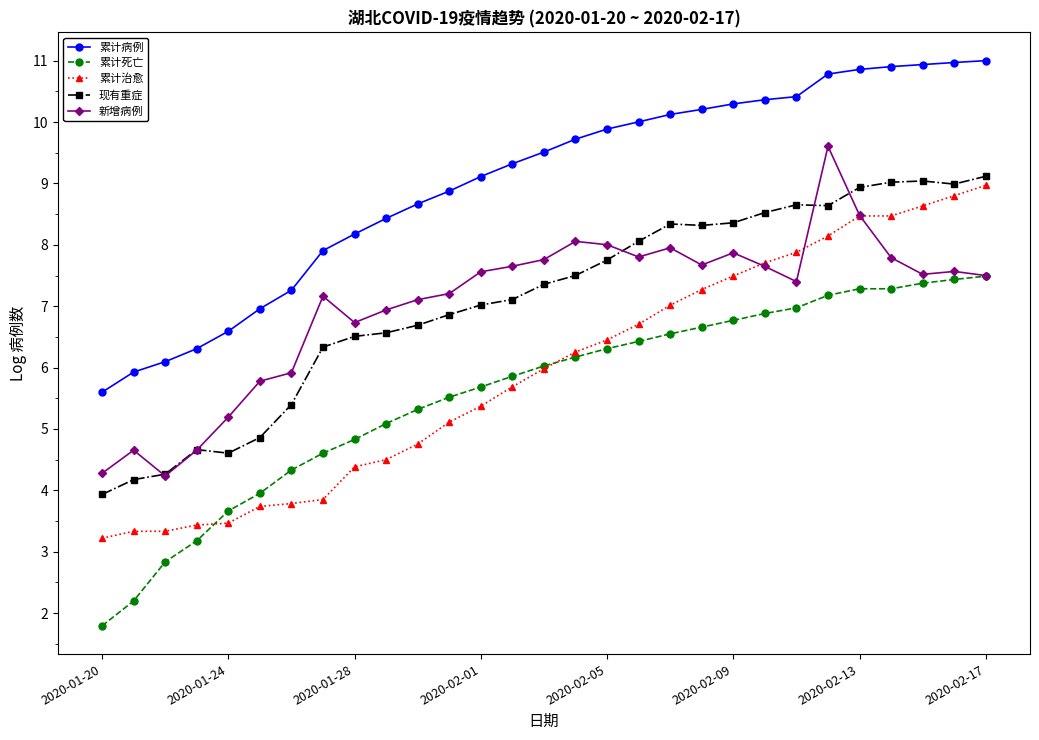

At how many categories does at least one series exceed 2?

29